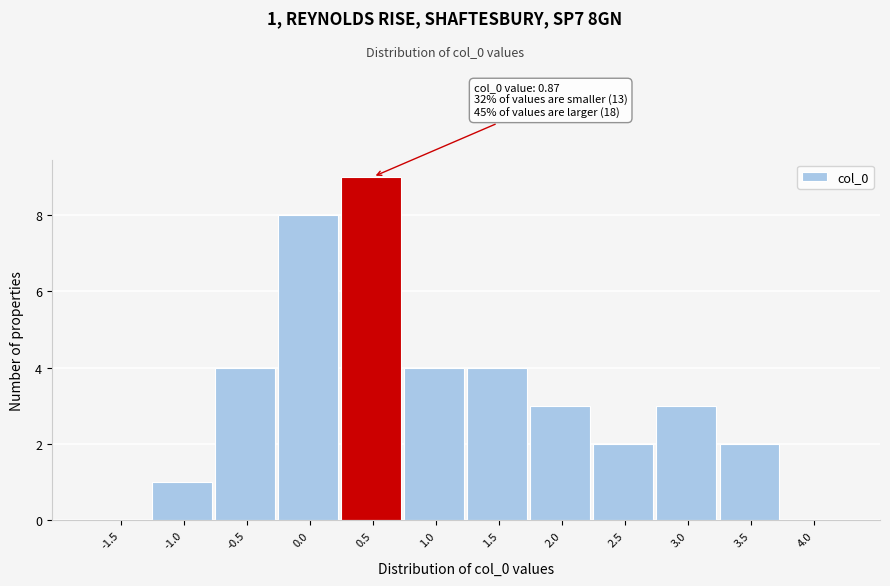

The chart shows a value of 4 at -0.5. True or false?

True